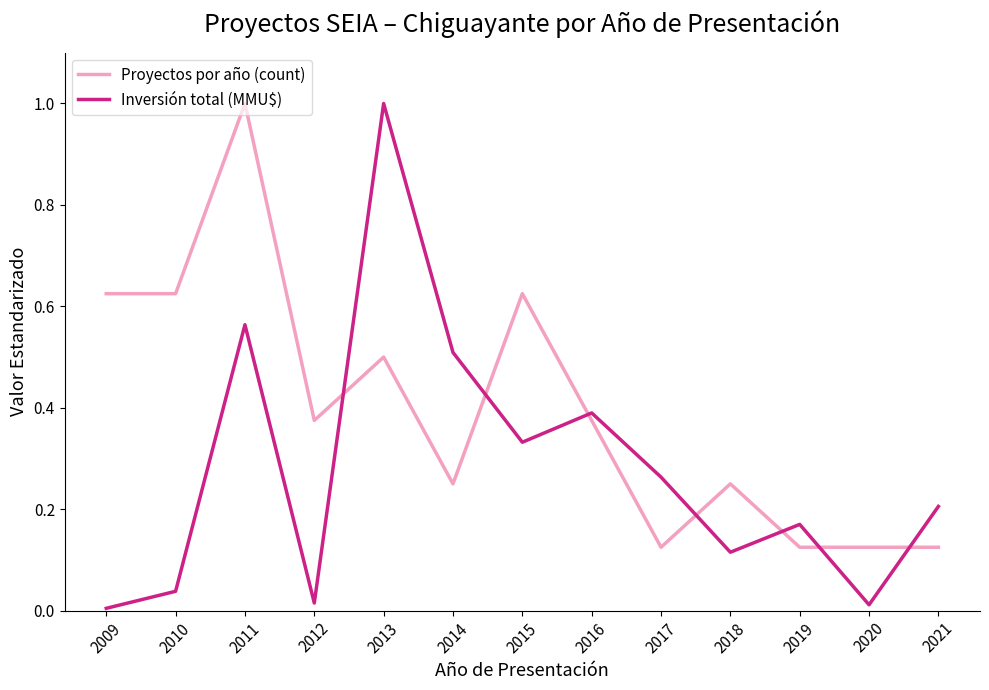

Which series has the widest spread of values?

Inversión total (MMU$)